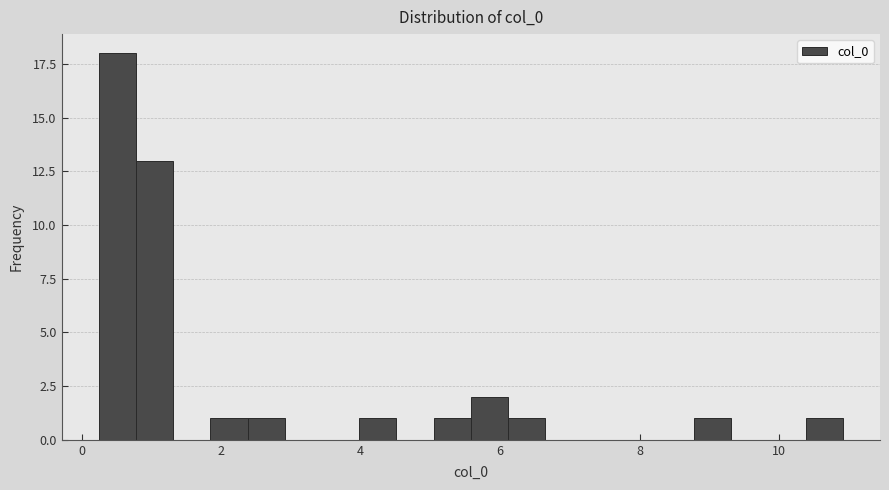

Around what value on the x-axis is the tallest bar? Give the approximate position of its centre, as read against the axis.

0.6